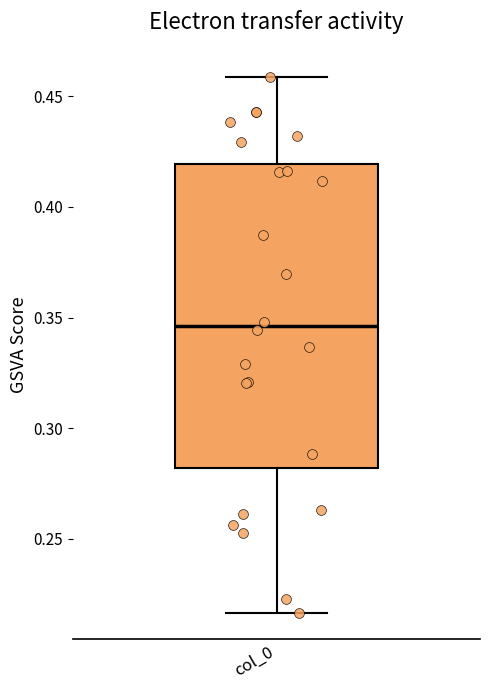

Transcribe this box plot: give where the median line is, the range the box spans, and where the two whiskers end, as read against the y-axis. The values are not printed on the chart, so give them approximately, as read against the axis.

median 0.345, box 0.280 to 0.420, whiskers 0.215 to 0.460